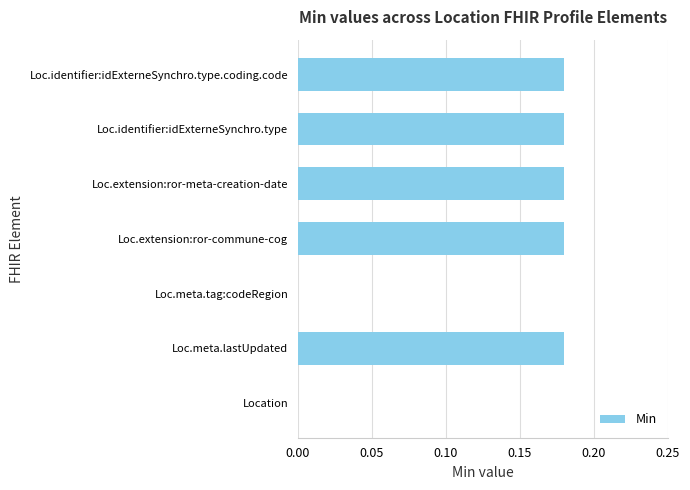

Is it true that the value at Loc.extension:ror-commune-cog is 0.3?

False